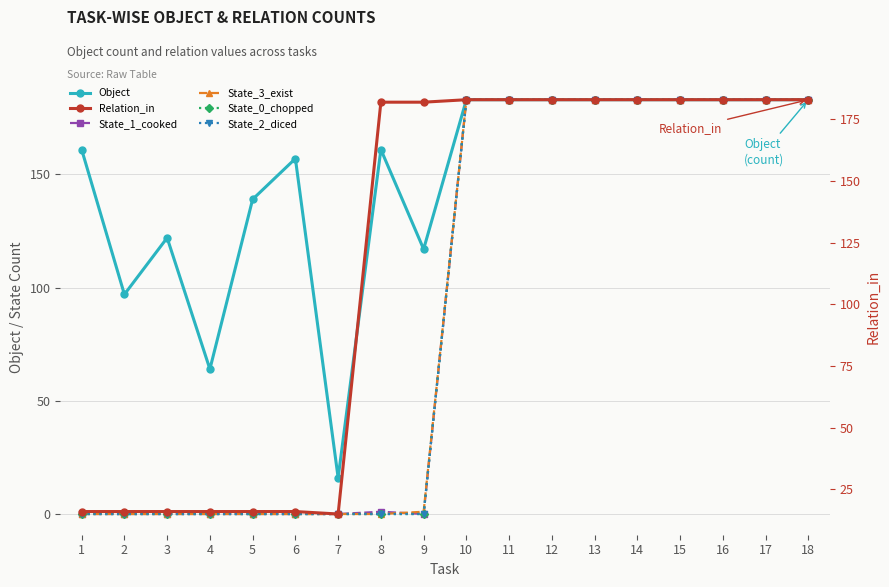

What is the maximum value shown in the chart?

183